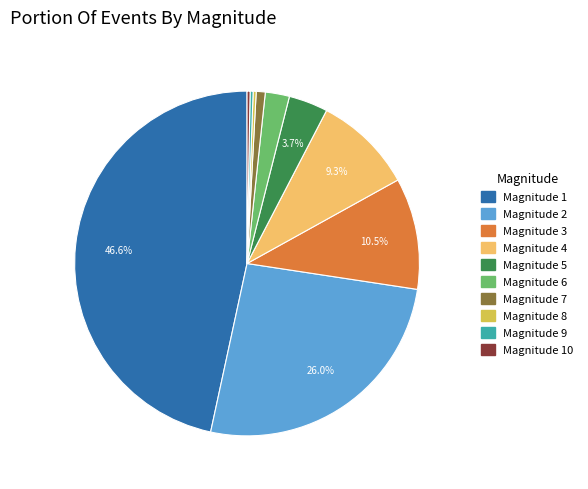

Is there a majority slice in this chart?

No